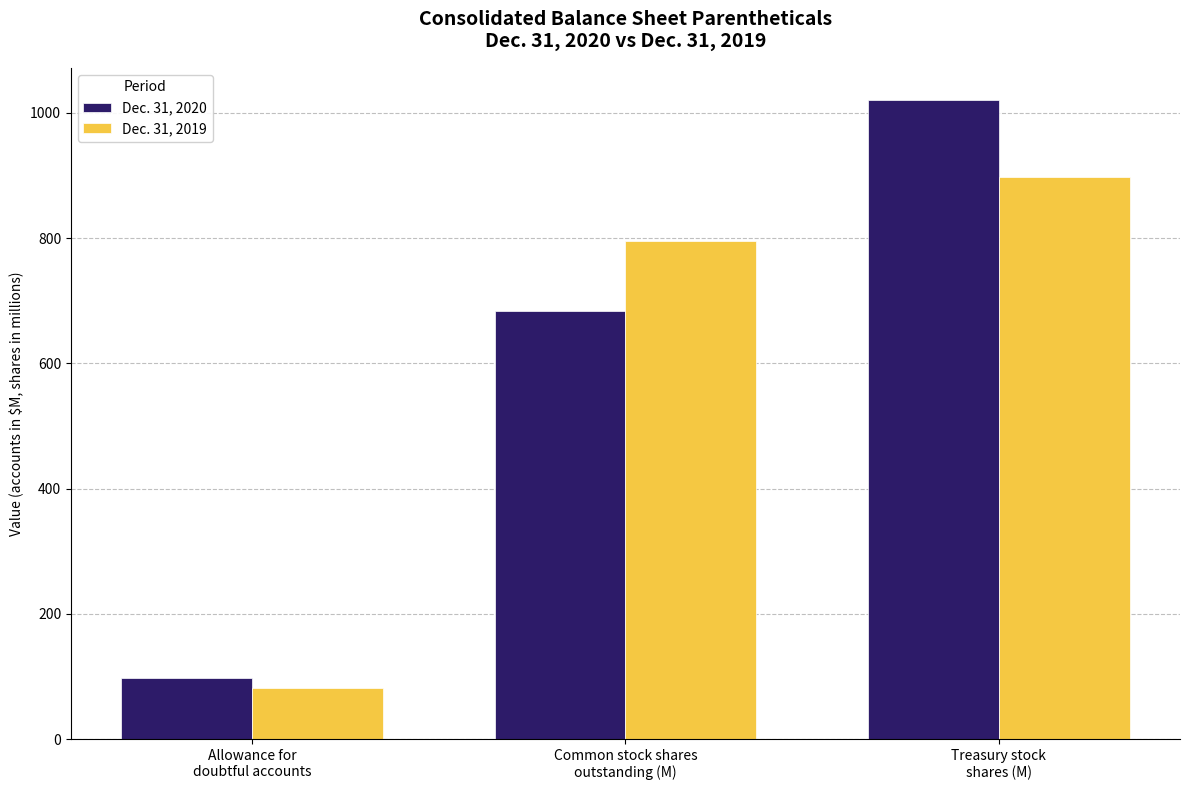

How many groups of bars are there?

3